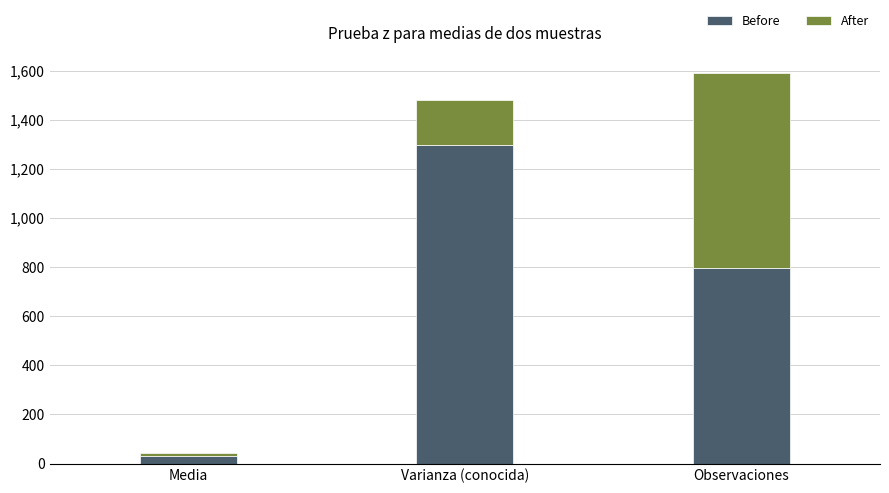

Rank the categories by Before value from lowest to highest.

Media, Observaciones, Varianza (conocida)